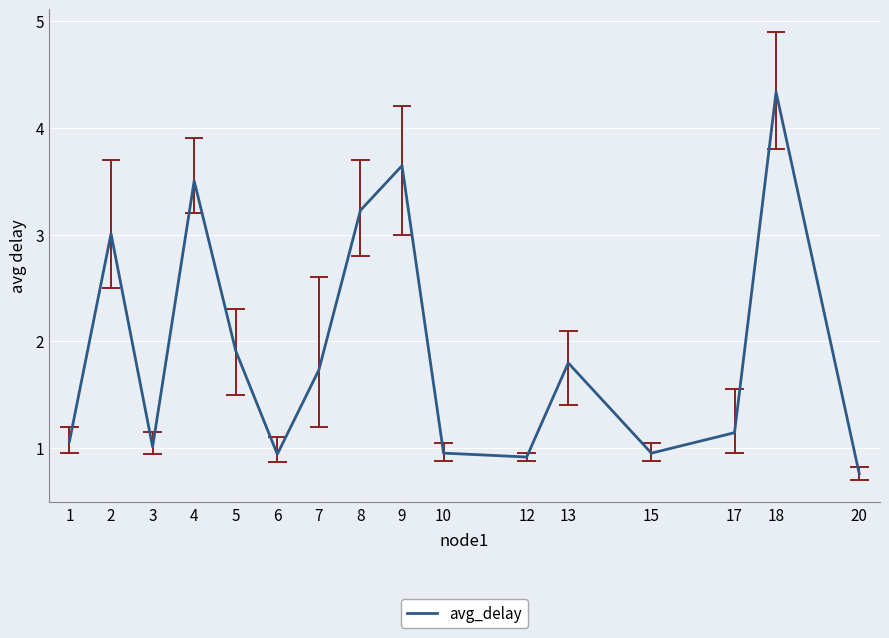

What is the greatest value displayed?

4.3